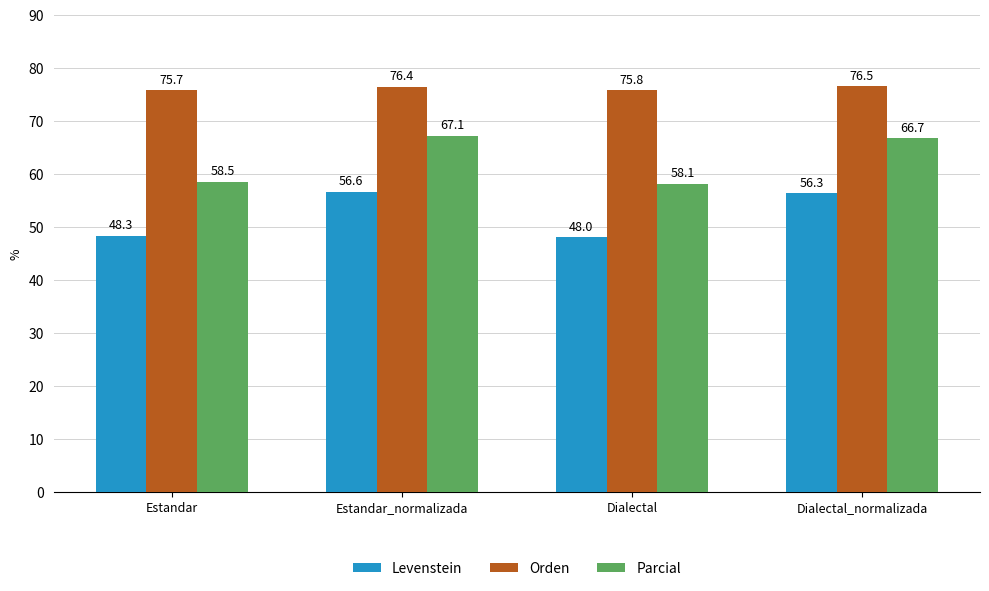

What is the label of the 3rd bar from the left?

Dialectal